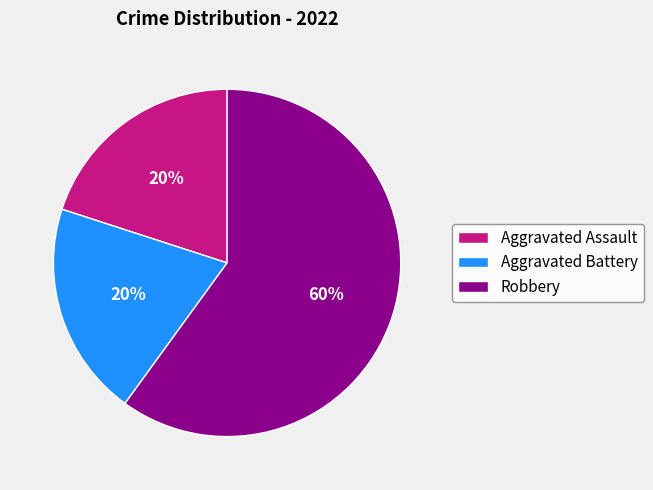

Which category has the biggest portion of the pie?

Robbery